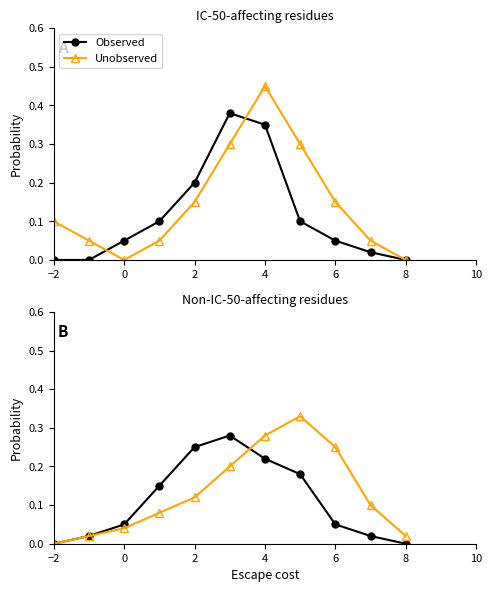

Is this an area chart (filled region under the line)?

No